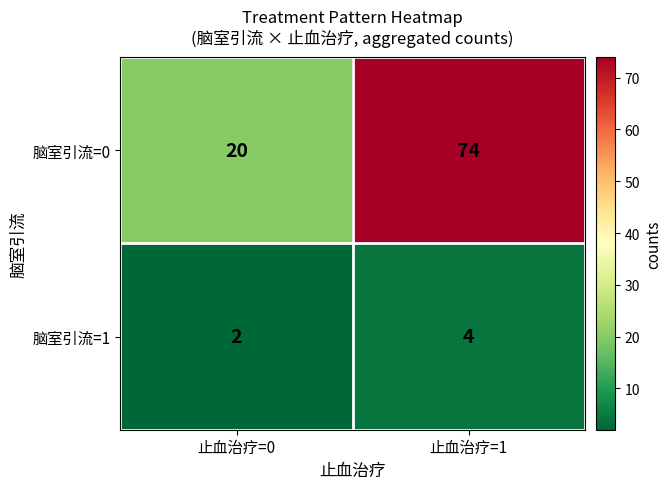

Reading left to right, transcribe all the data shown in this chart.

脑室引流=0: 20	74
脑室引流=1: 2	4